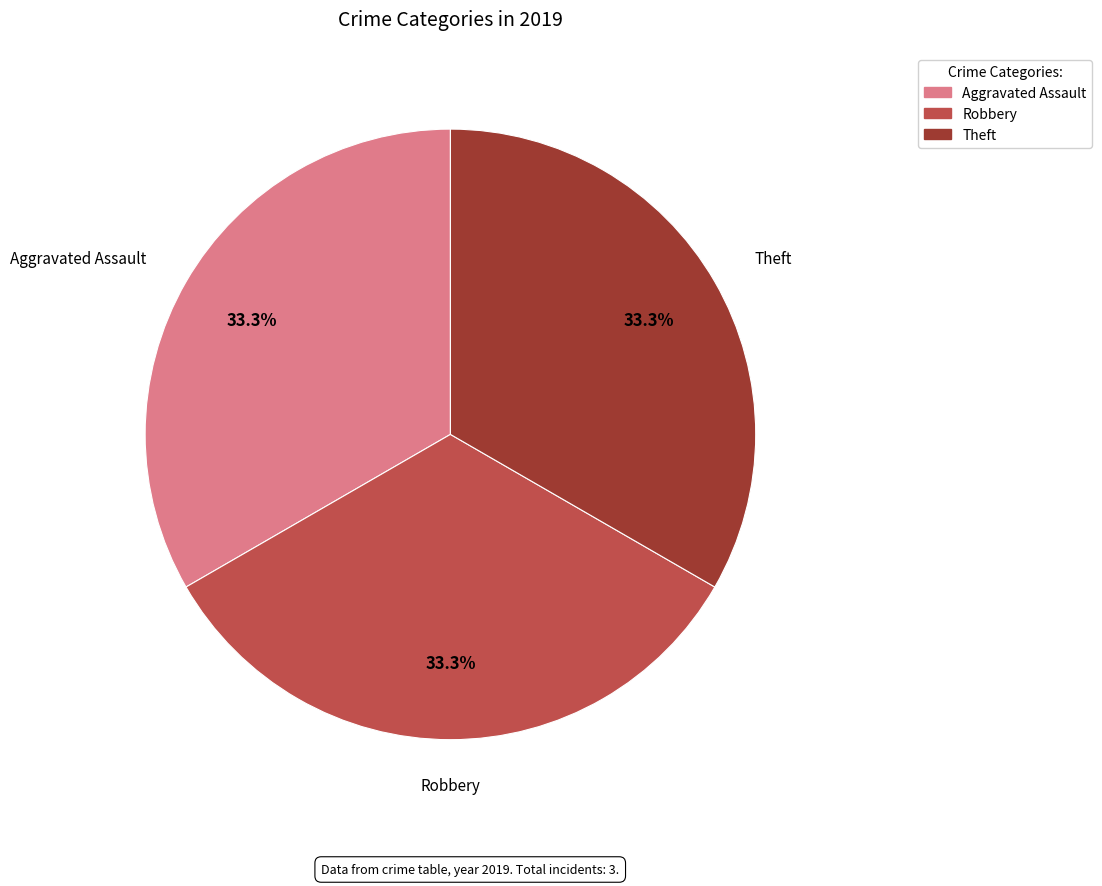

Does any single category account for the majority?

No